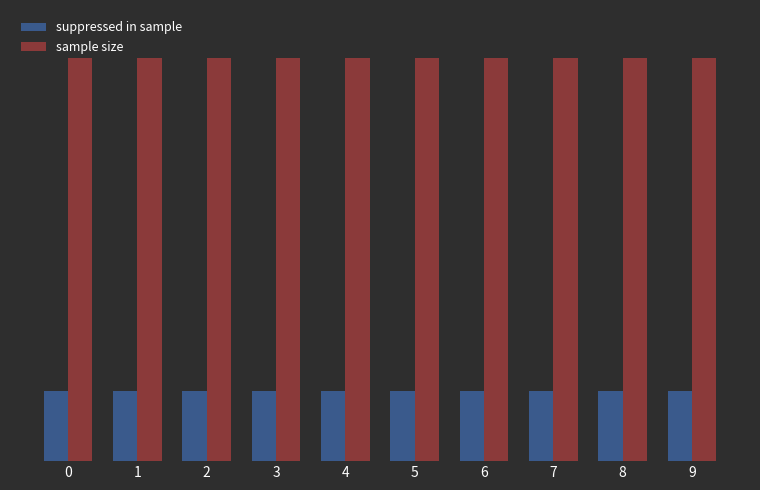

Does the chart contain any negative values?

No